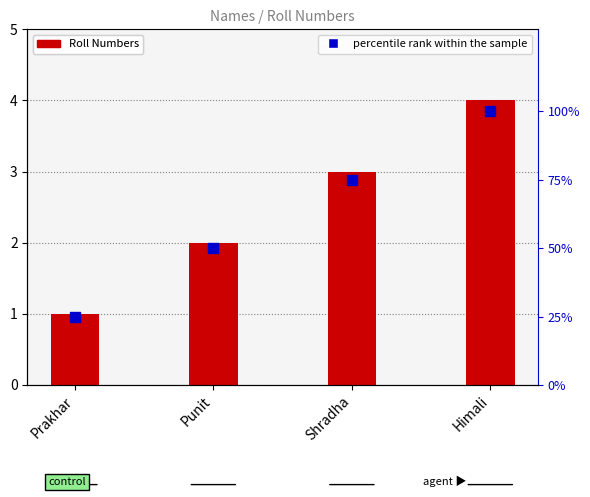

Which series has the largest Y range (max minus min)?

percentile rank within the sample